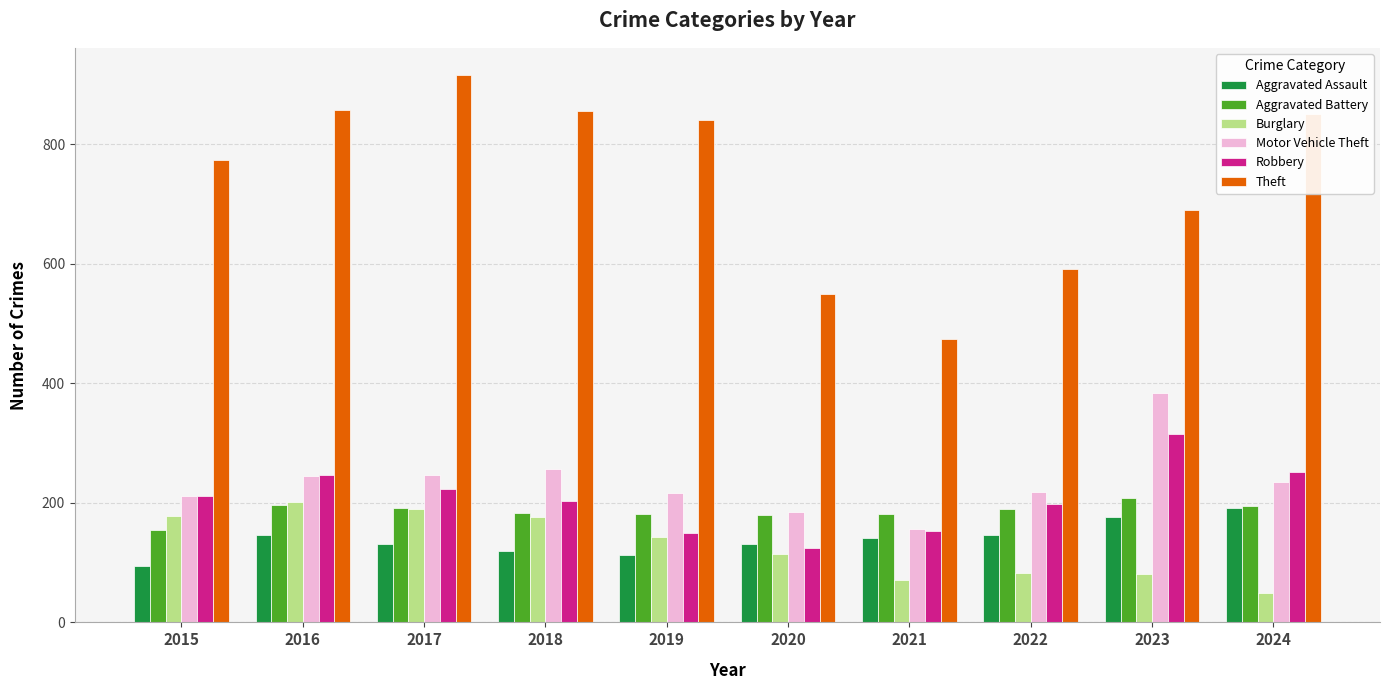

Which series has the widest spread of values?

Theft